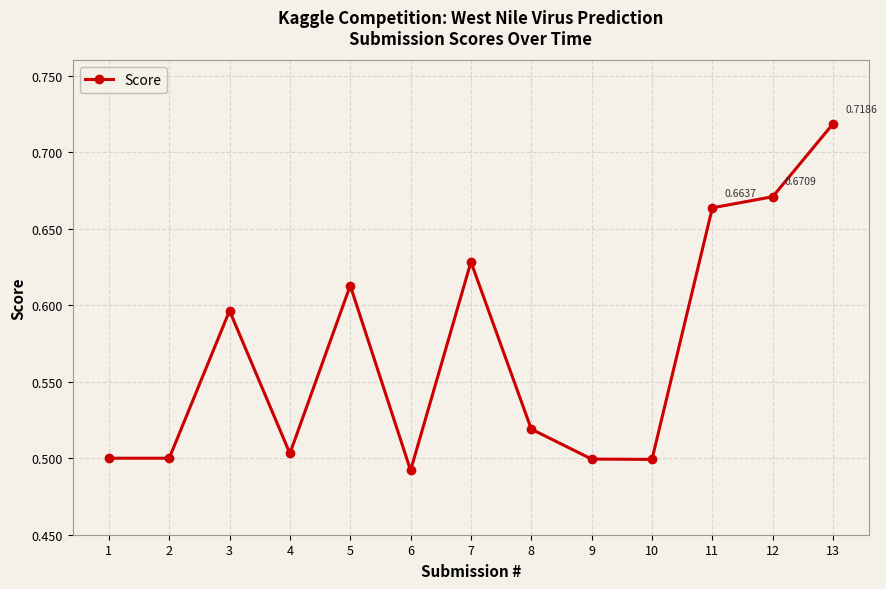

What is the change in value from 2 to 3?

+0.1